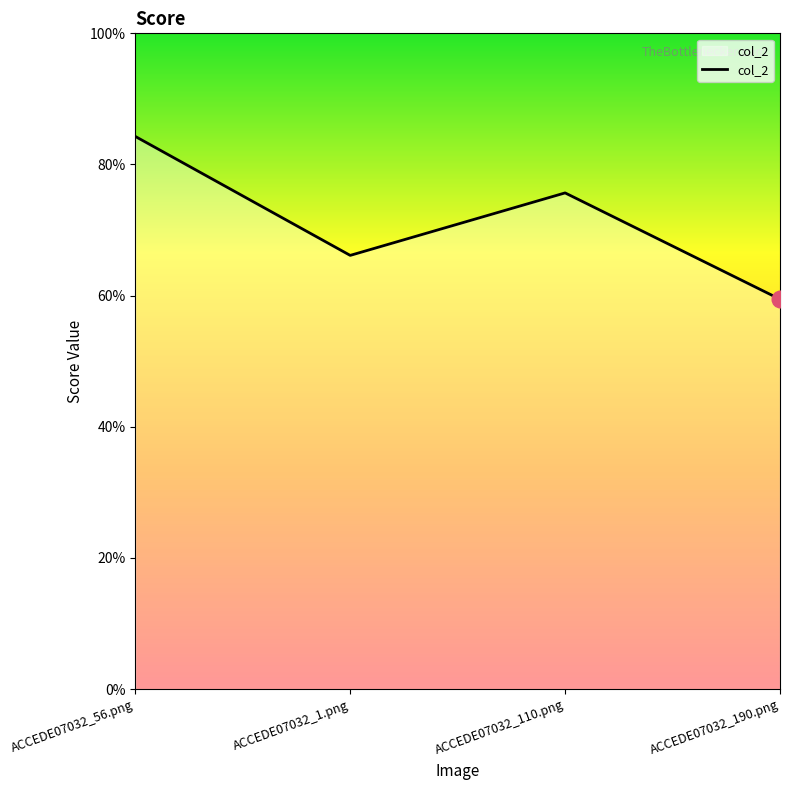

What is the minimum value shown in the chart?

0.6